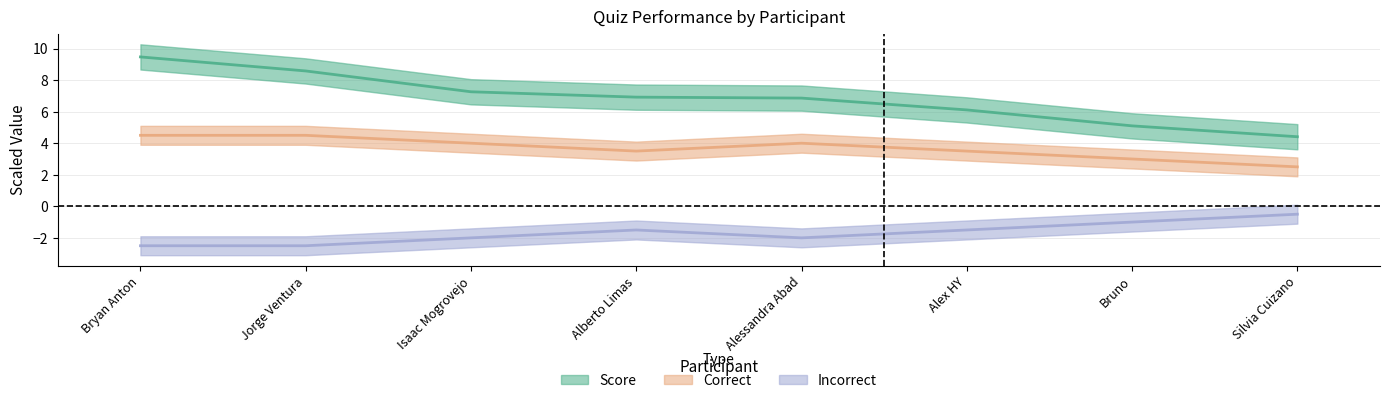

What is the difference between the Incorrect values at Alessandra Abad and Bruno?

1.0